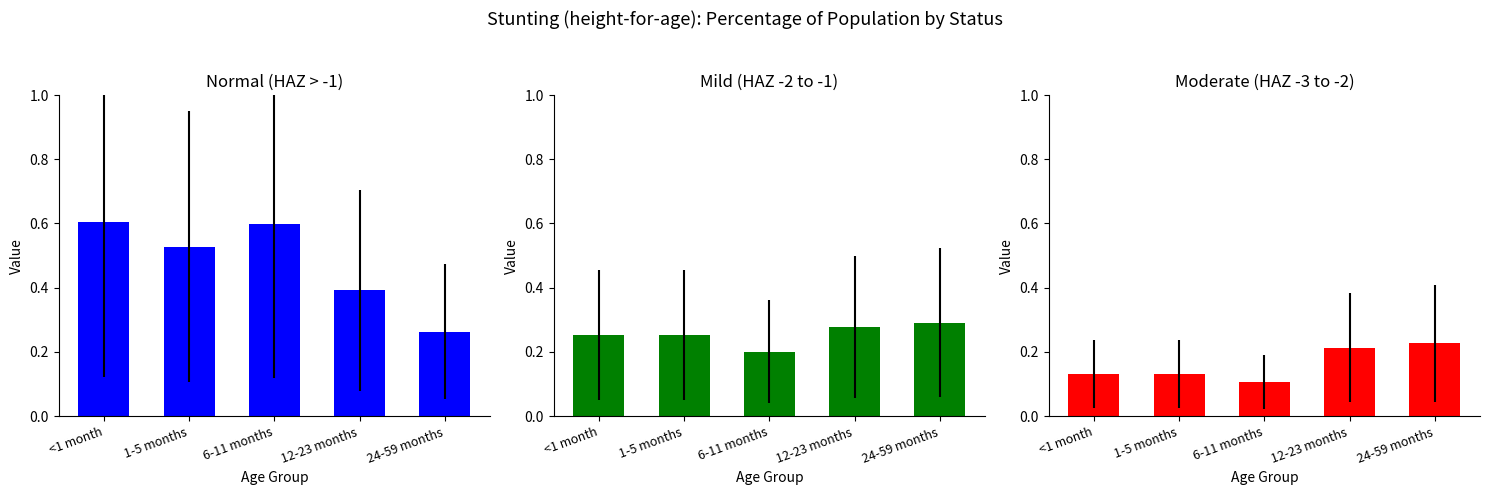

How many Mild values are between 0 and 1?

5